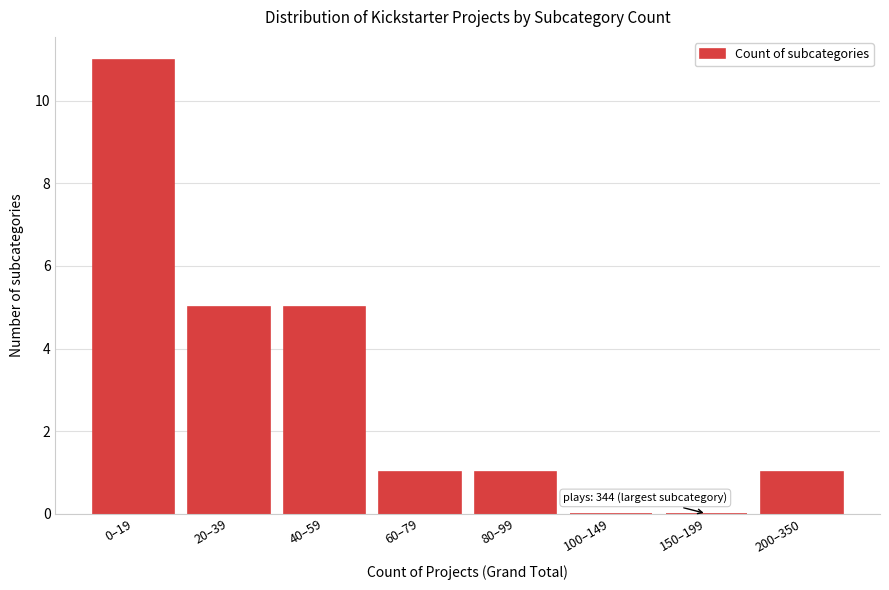

Reading left to right, transcribe all the data shown in this chart.

0–19=11	20–39=5	40–59=5	60–79=1	80–99=1	100–149=0	150–199=0	200–350=1